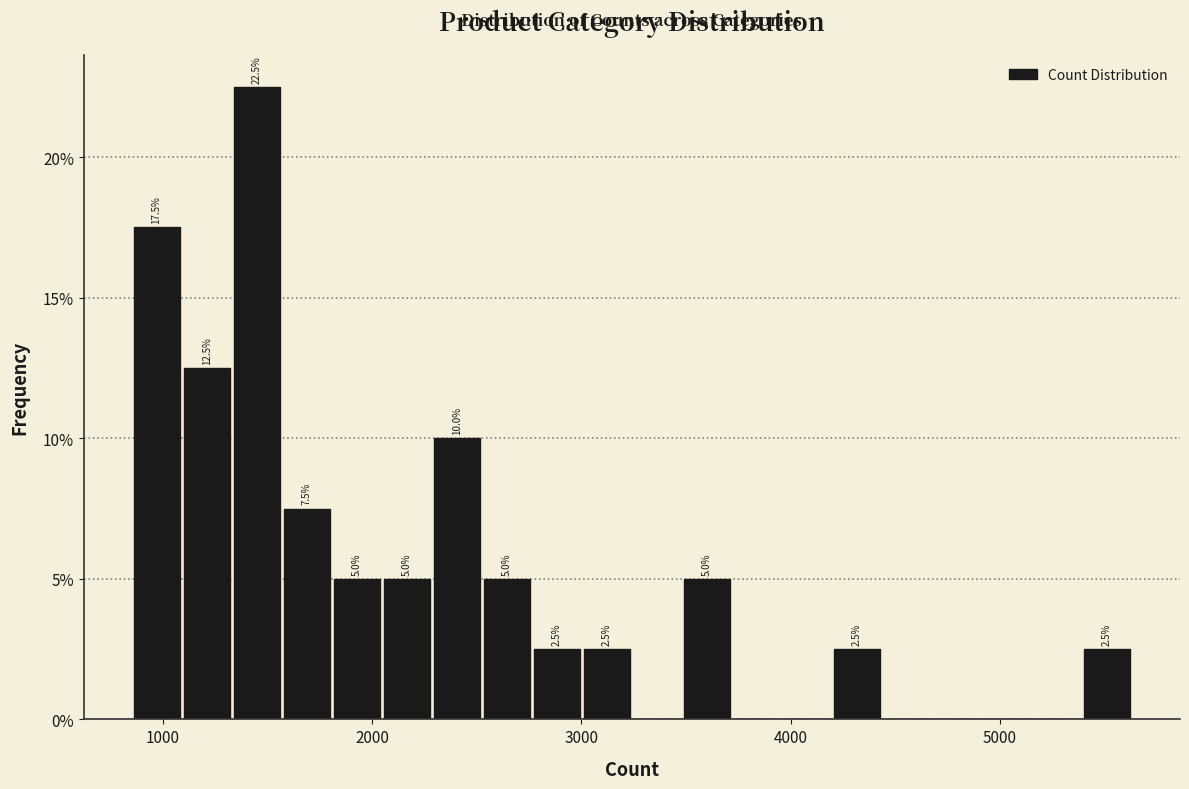

Around what value on the x-axis is the tallest bar? Give the approximate position of its centre, as read against the axis.

1400